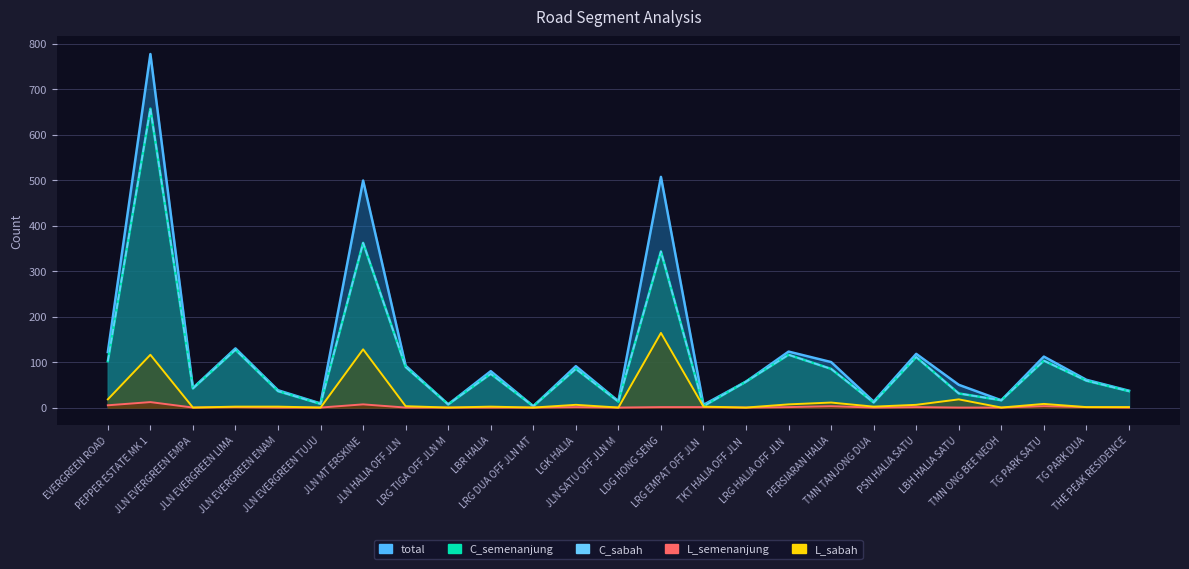

Between LDG HONG SENG and TMN ONG BEE NEOH, which series saw the biggest shift?

total